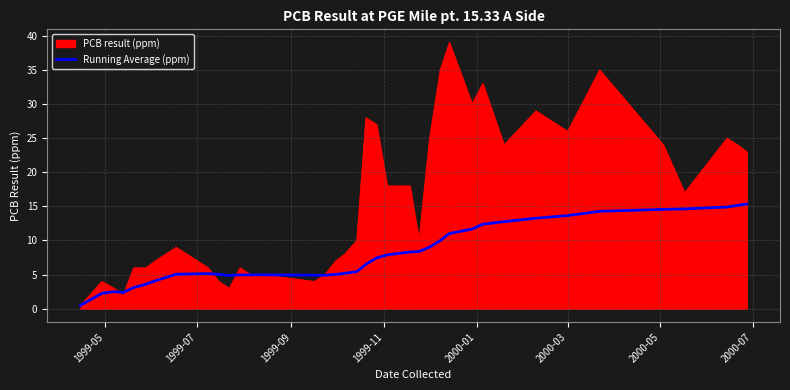

Rank the series by their maximum value, from lowest to highest.

Running Average (ppm), PCB result (ppm)